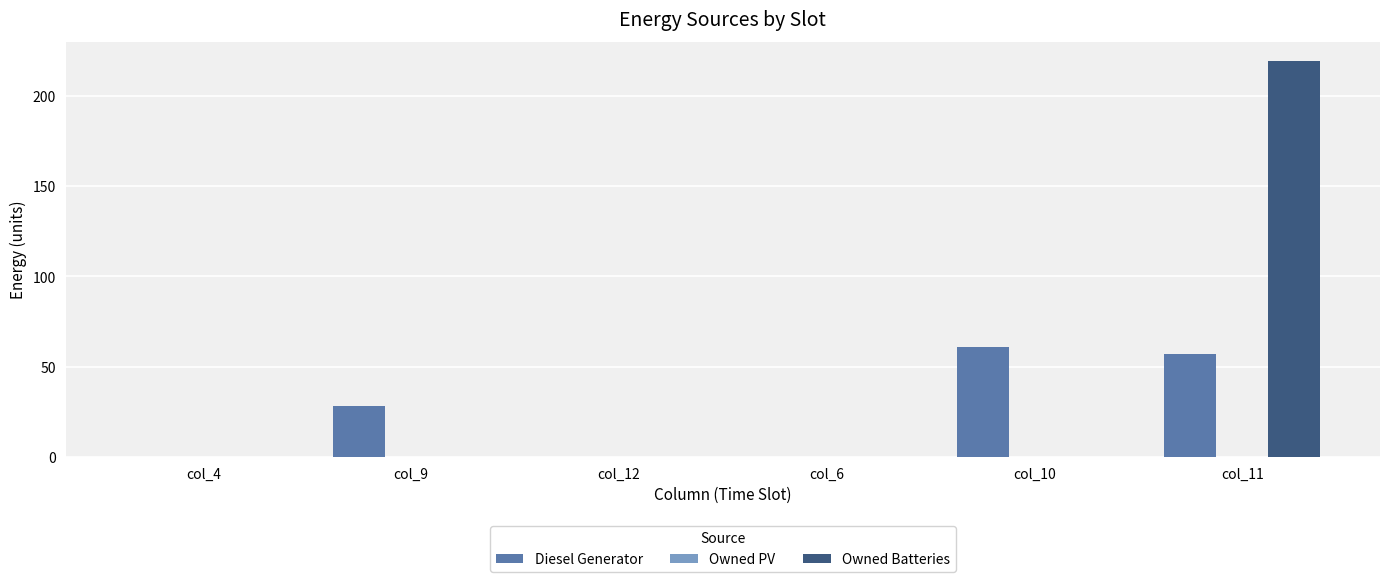

Are the bars horizontal?

No